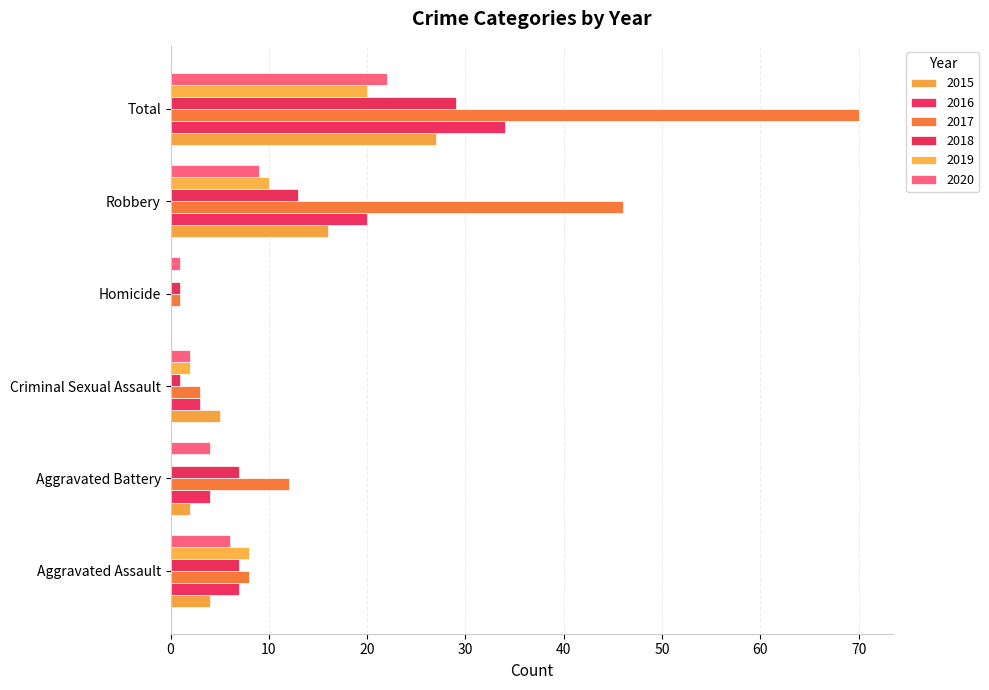

How many positive values does the 2015 series have?

5